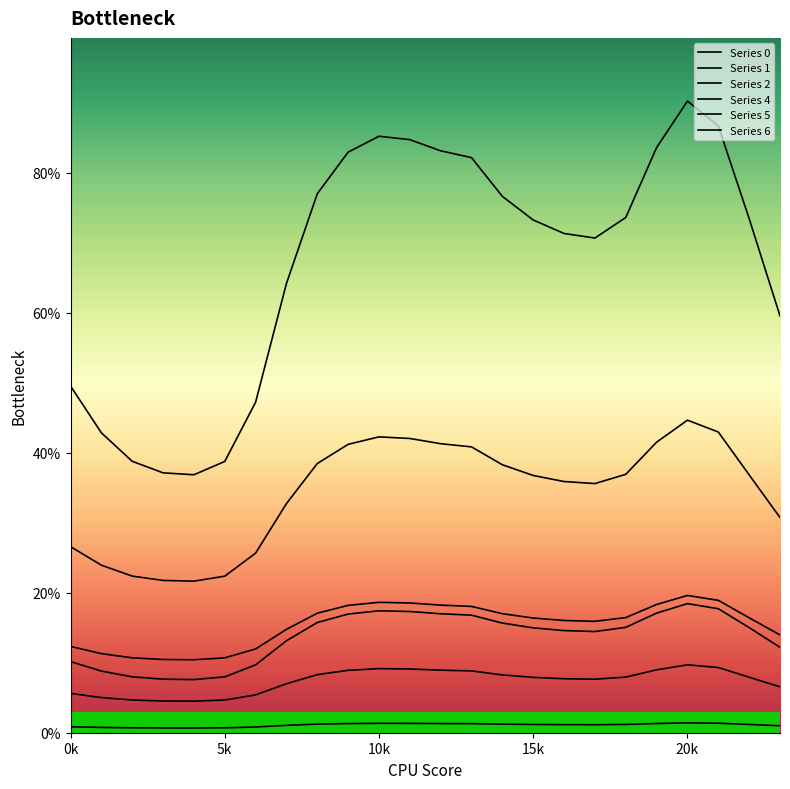

Does the chart have visible grid lines?

No